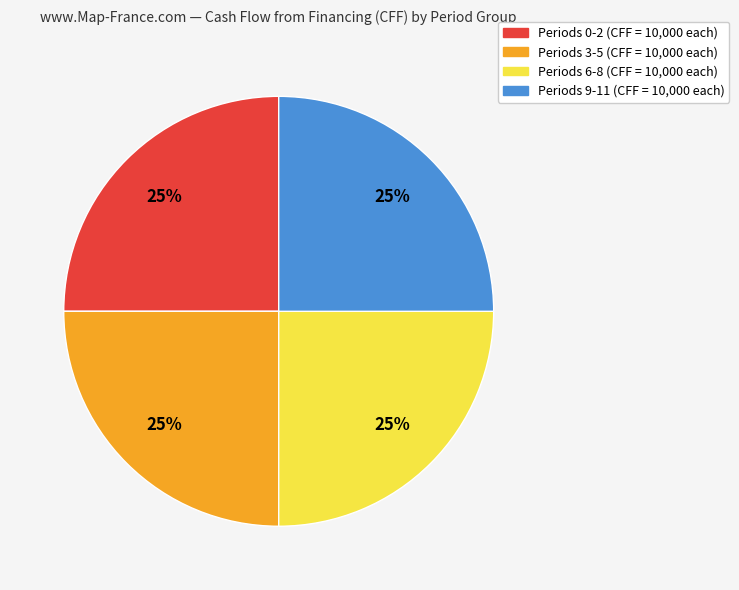

Is there a majority slice in this chart?

No